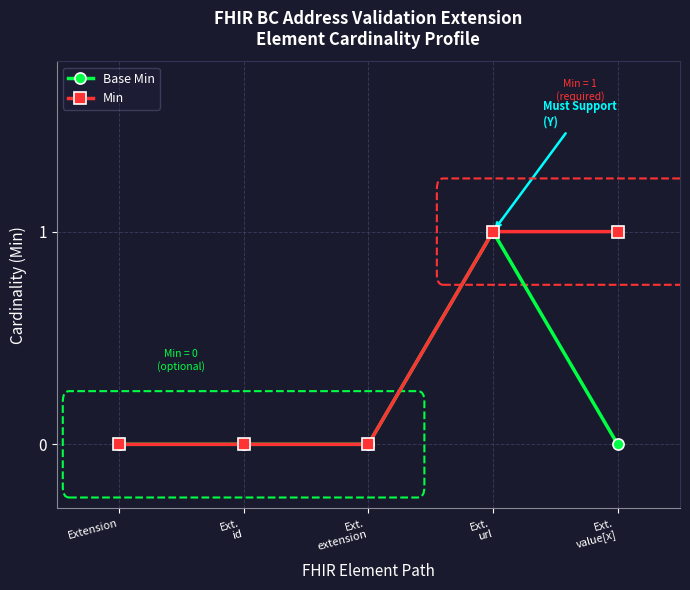

What is the sum of the Min values at Ext.
url and Ext.
id?

1